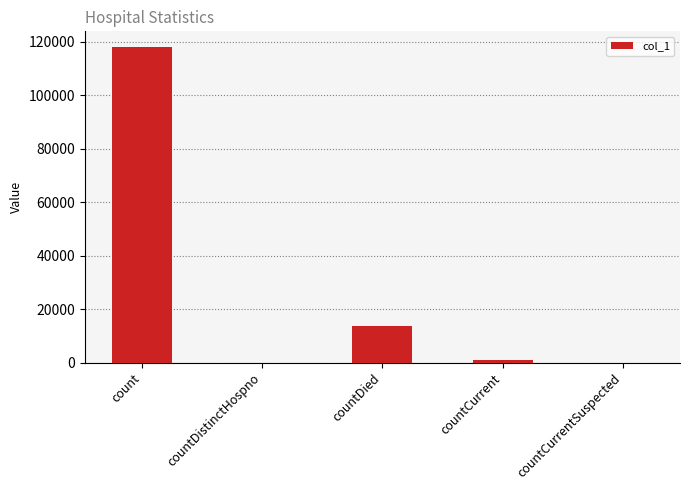

What is the difference between the values at countCurrentSuspected and count?

118038